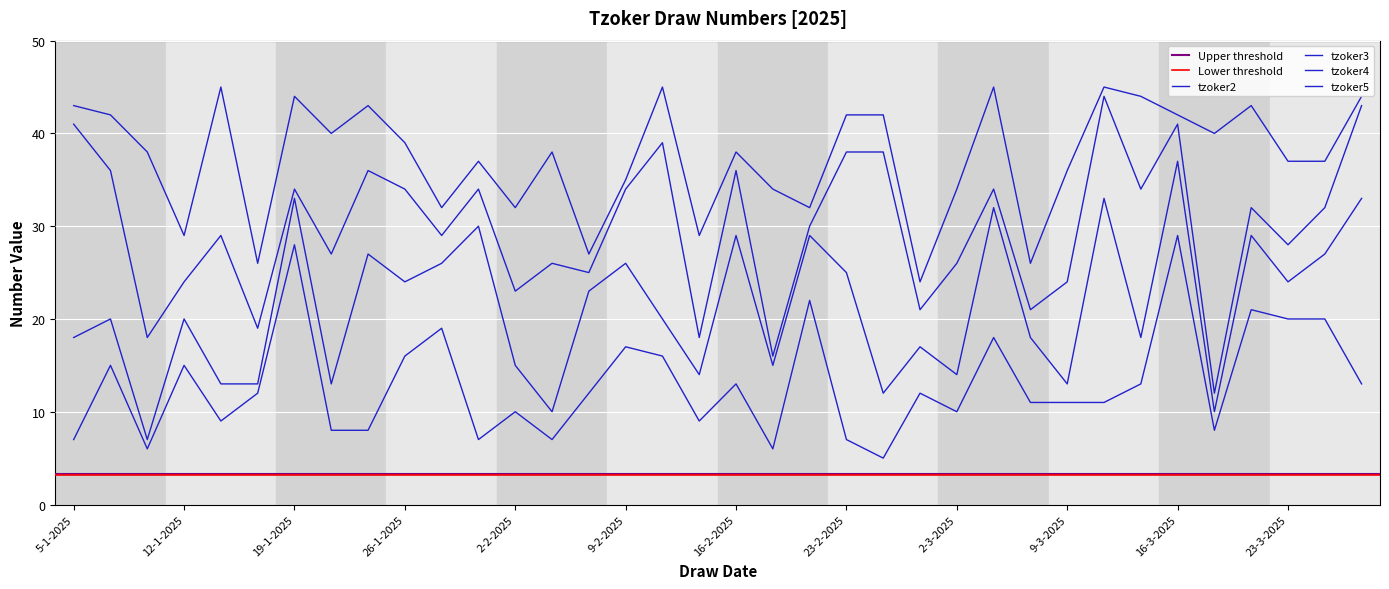

The tzoker2 series shows 8 at 21-1-2025. True or false?

True